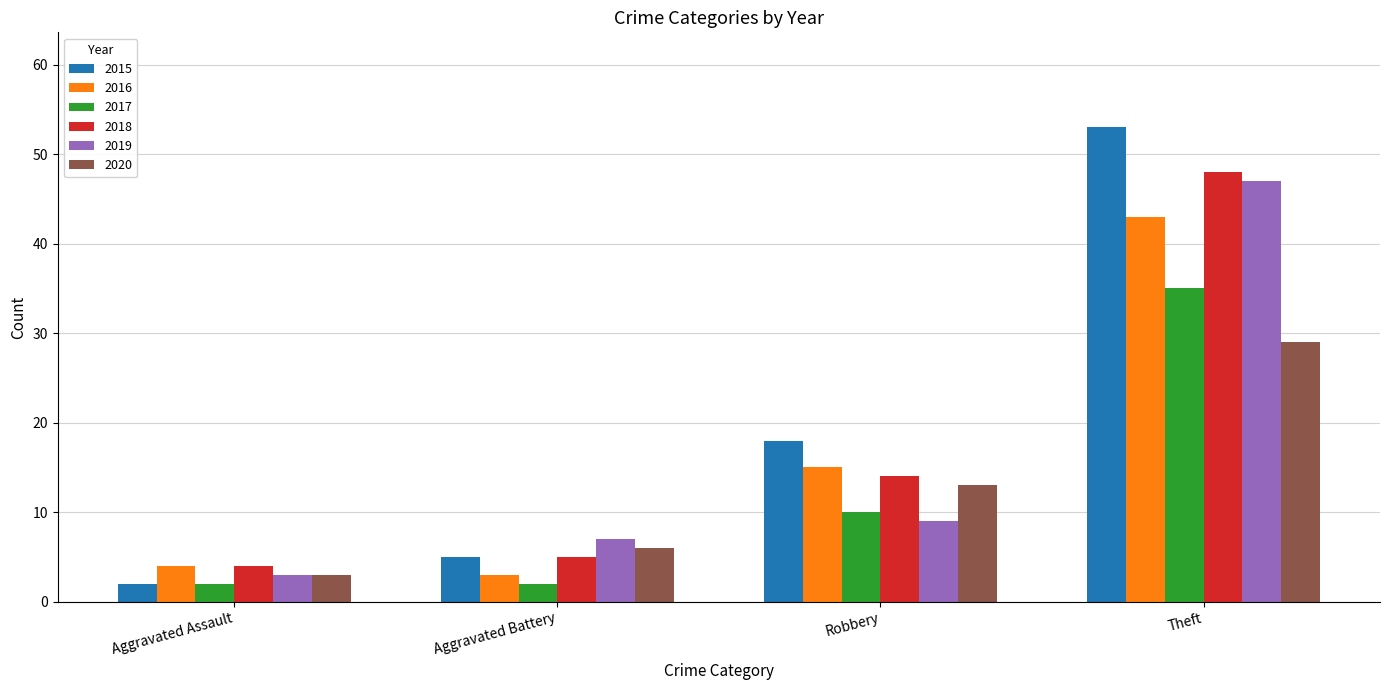

What is the label of the 1st bar from the left?

Aggravated Assault